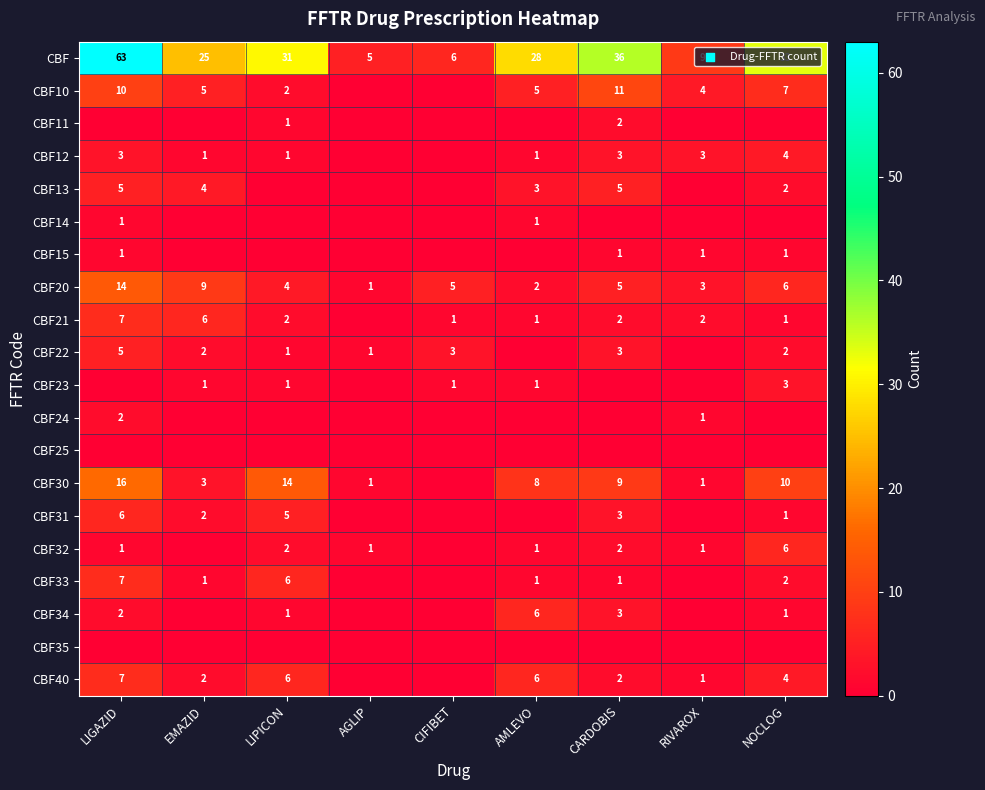

Is the value of CBF20 at AMLEVO greater than the value of CBF15 at LIGAZID?

Yes